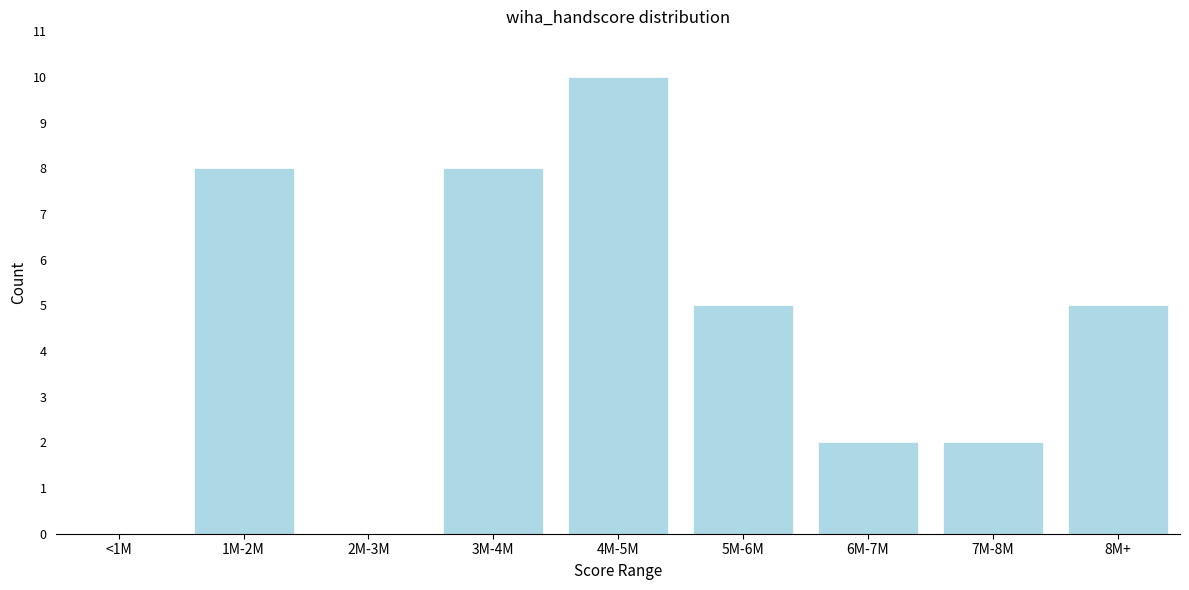

Reading left to right, list all the values displayed in this chart.

<1M=0	1M-2M=8	2M-3M=0	3M-4M=8	4M-5M=10	5M-6M=5	6M-7M=2	7M-8M=2	8M+=5